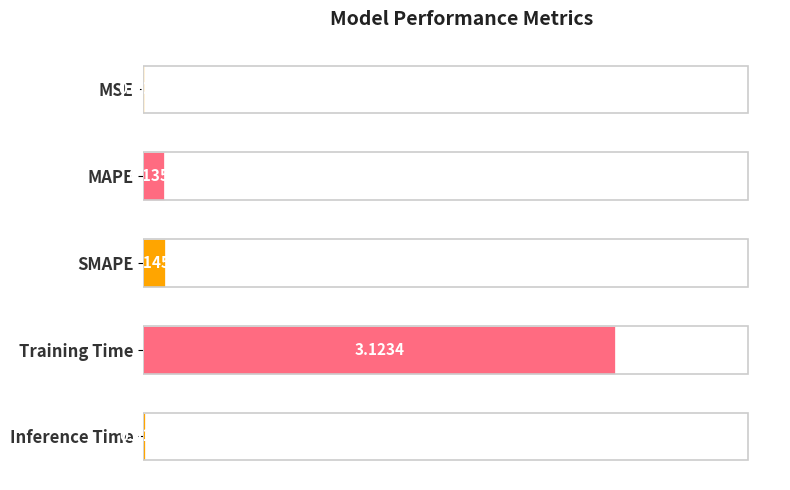

Between Training Time and SMAPE, which is larger?

Training Time